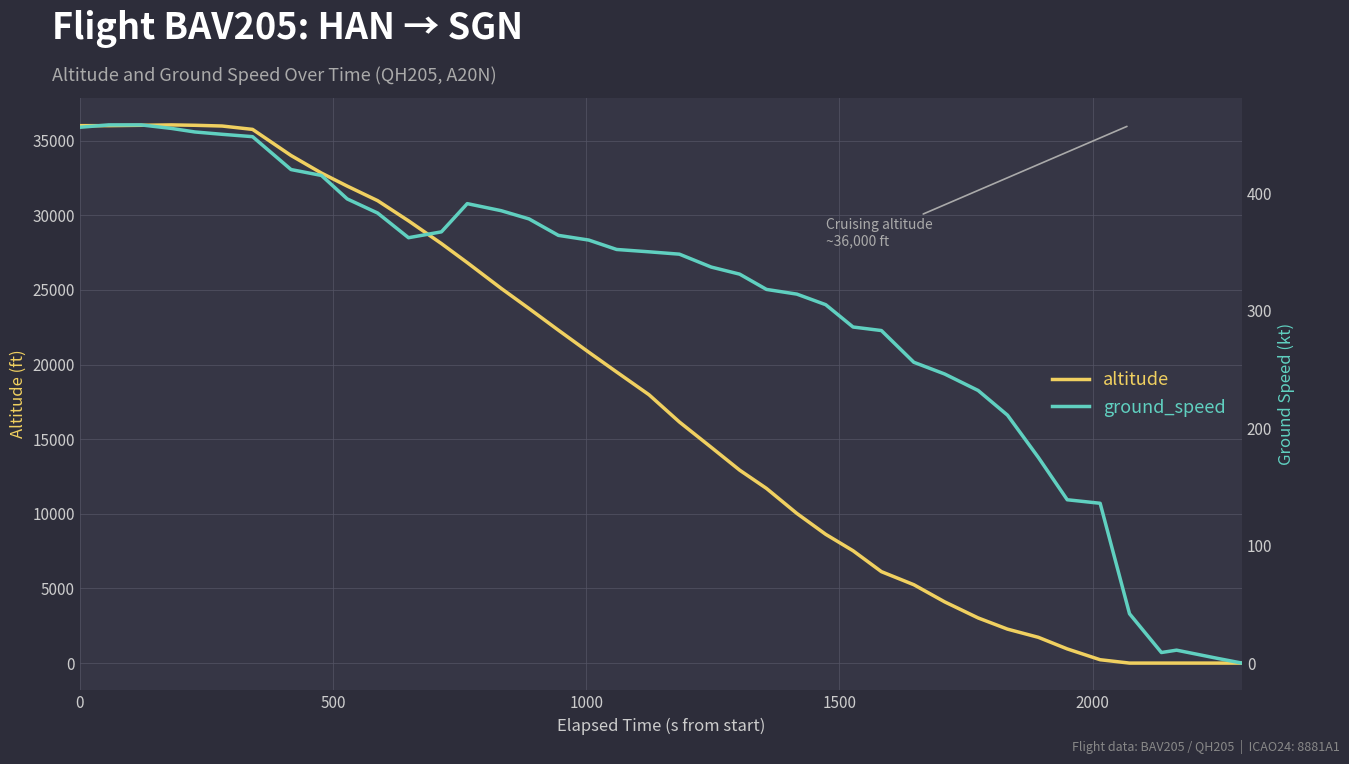

What is the maximum value for altitude?

36050